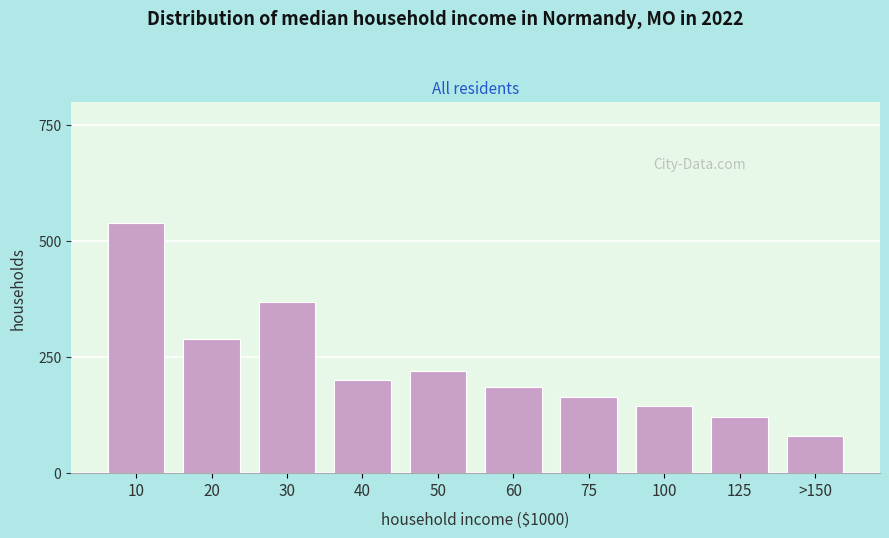

Reading right to left, what are all the values shown in this chart?

>150=80	125=120	100=145	75=165	60=185	50=220	40=200	30=370	20=290	10=540